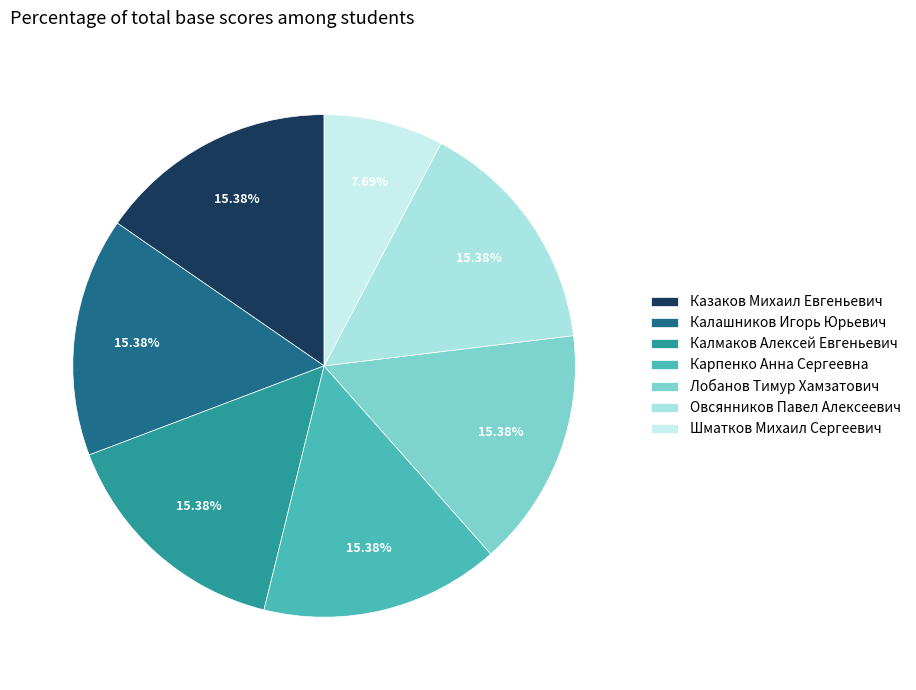

How many segments does this pie chart have?

7